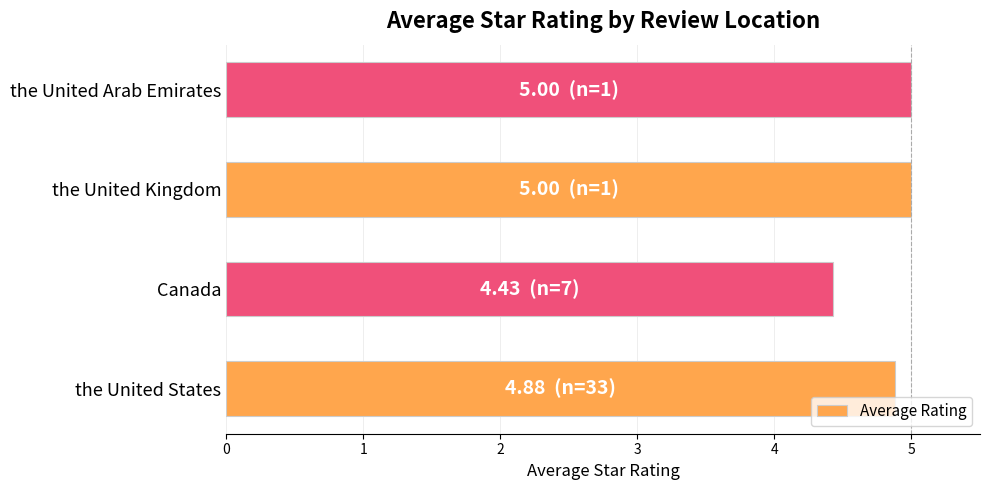

Read the value at the United States.

4.9